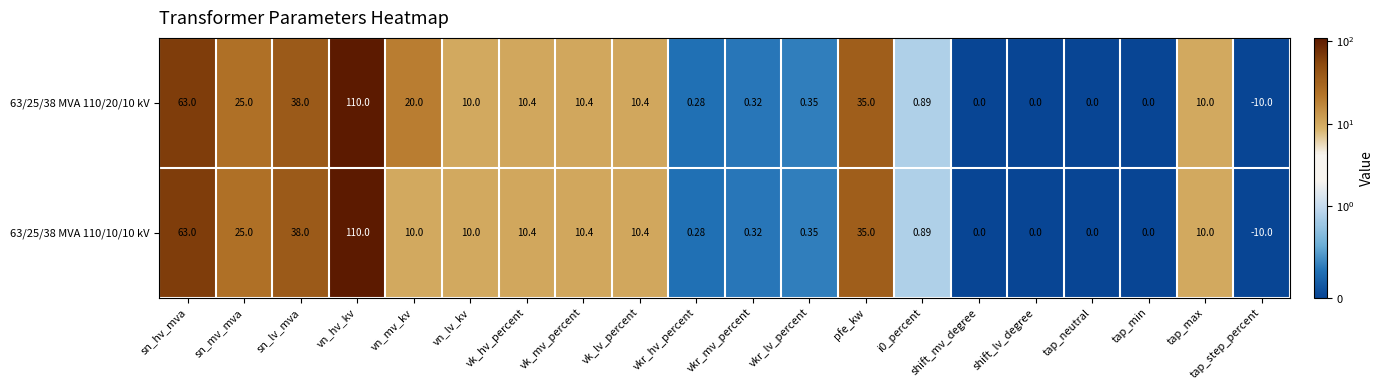

What is the total value across all series at vk_lv_percent?

20.8